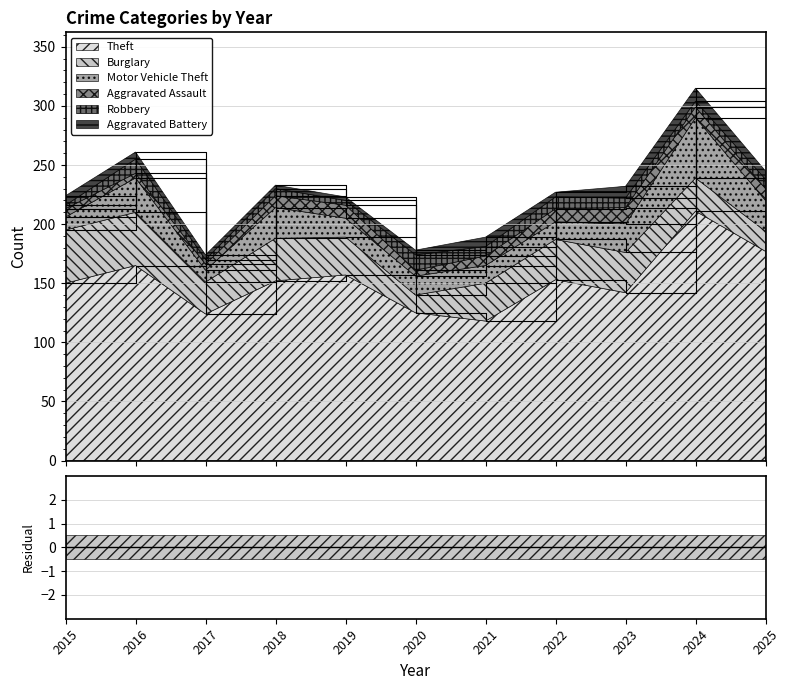

What is the difference between the Theft values at 2024 and 2020?

86